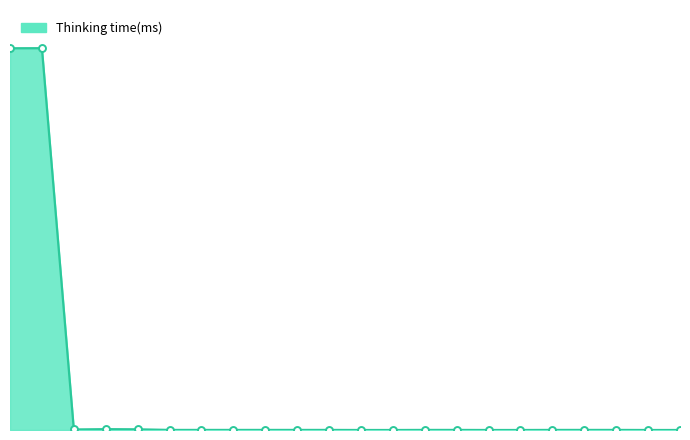

Reading right to left, transcribe all the data shown in this chart.

21=0	20=0	19=1	18=1	17=1	16=0	15=0	14=1	13=1	12=0	11=0	10=1	9=1	8=1	7=1	6=1	5=1	4=9	3=11	2=7	1=4989	0=4988